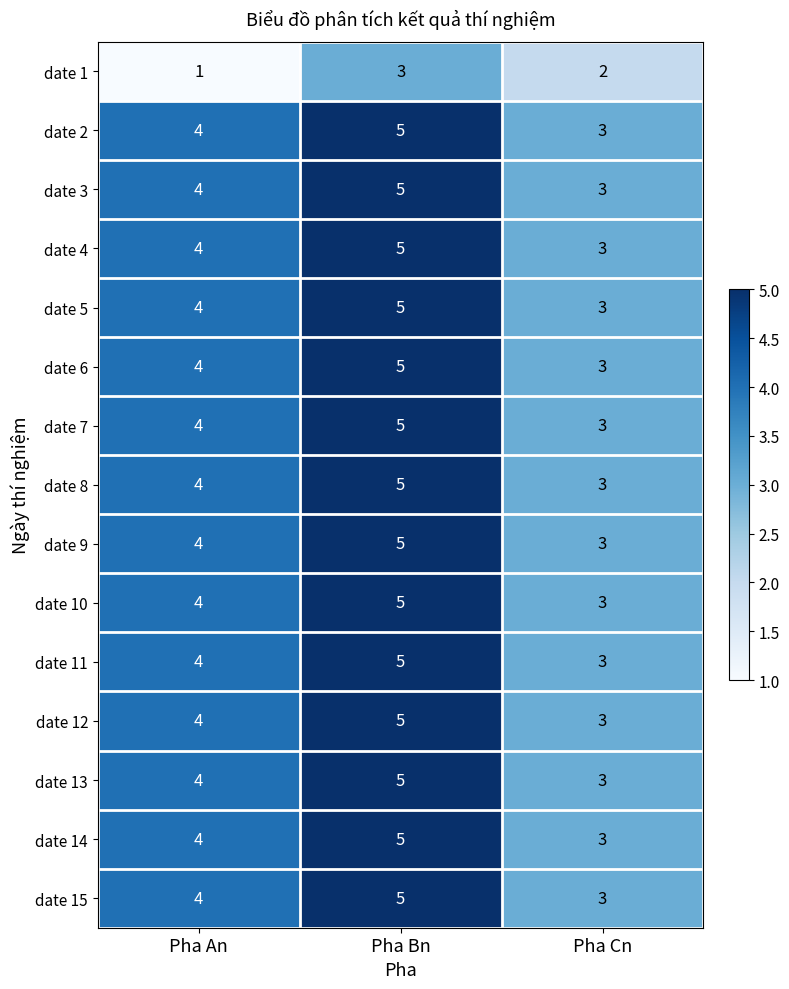

The date 15 series shows 3 at Pha Cn. True or false?

True